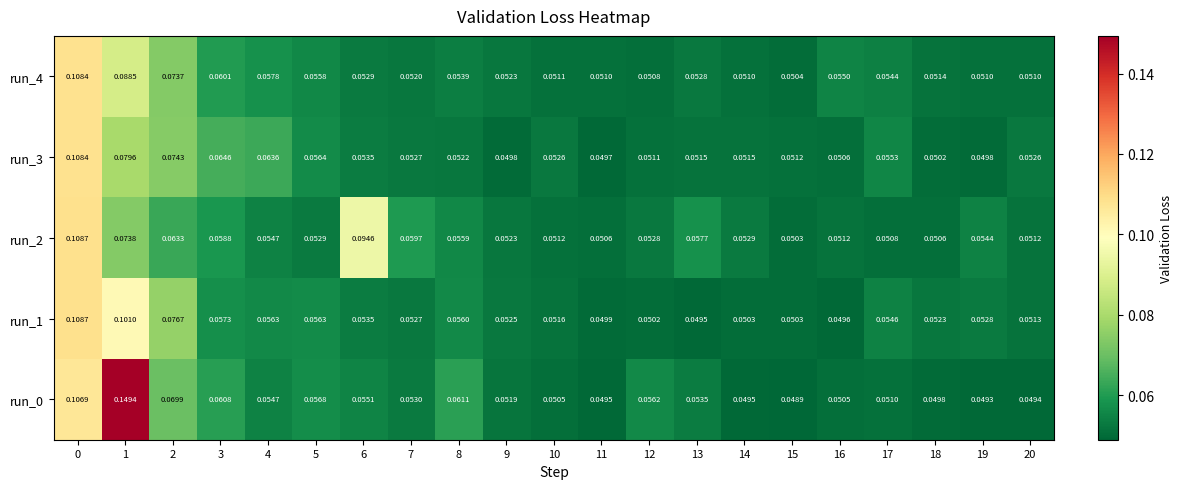

Is the value of run_0 at 15 greater than the value of run_2 at 2?

No